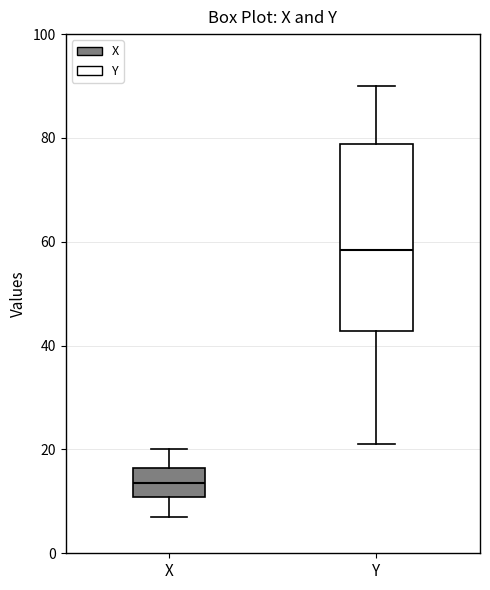

Where does the upper whisker of the box for X end on the y-axis? The values are not printed on the chart, so give them approximately, as read against the axis.

20